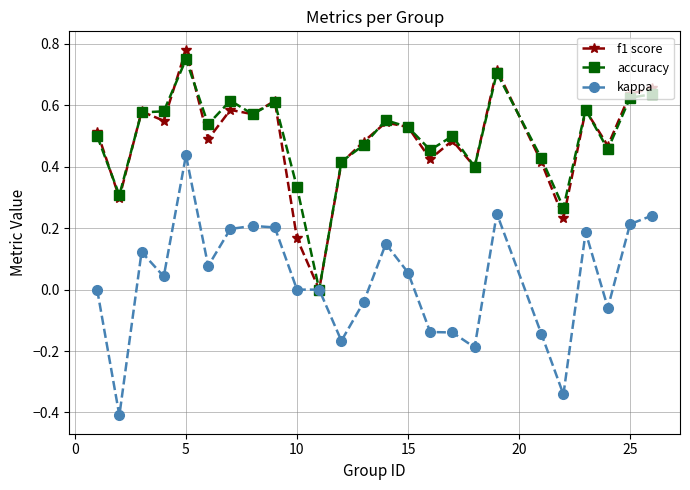

Which series has the widest spread of values?

kappa